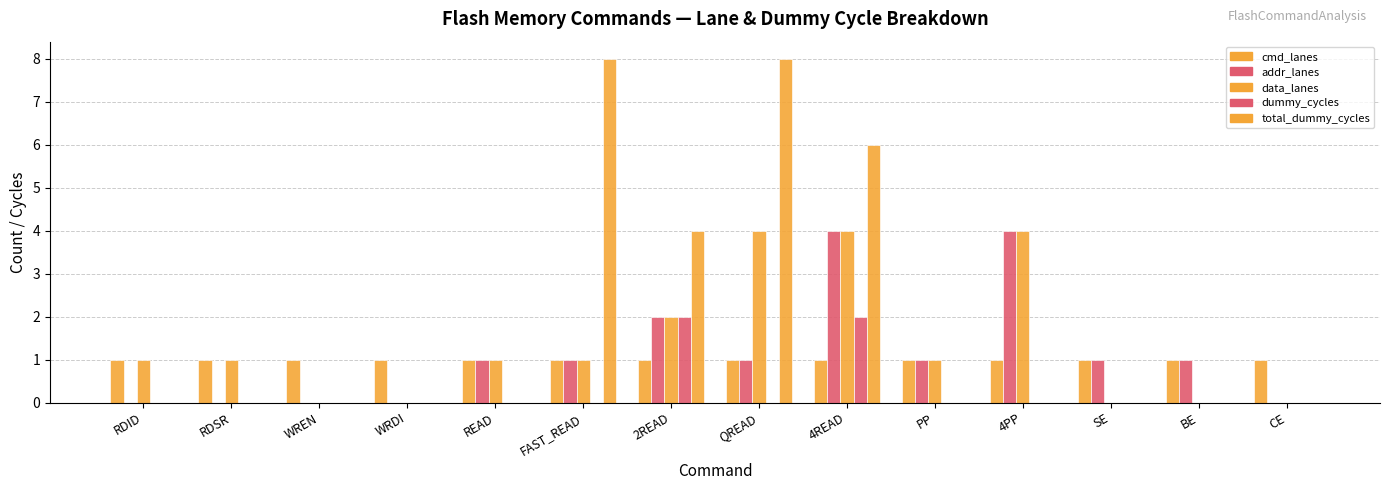

Are the bars grouped side by side (vs. stacked)?

Yes